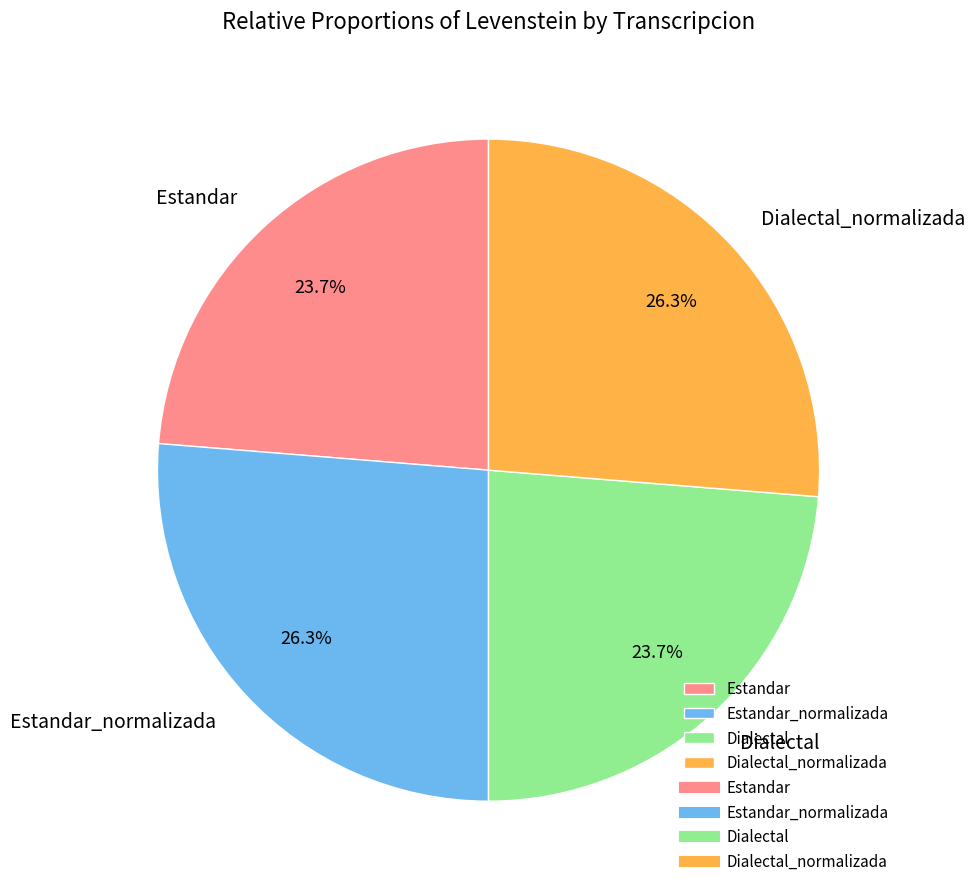

To the nearest percent, what is the average slice percentage?

25%